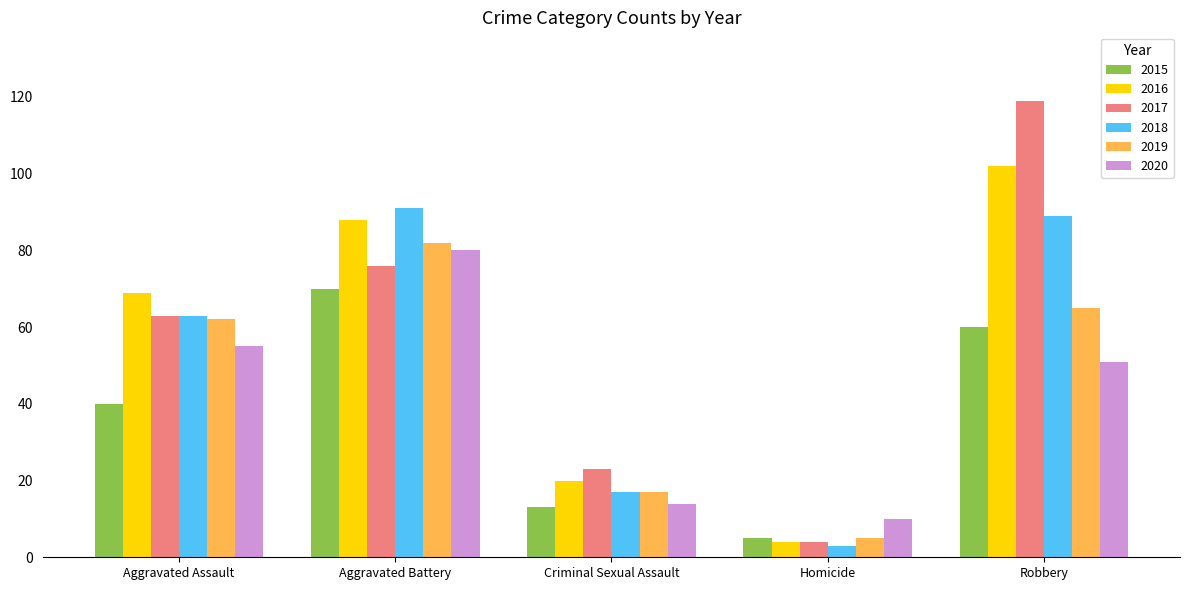

True or false: 2017 has a value of 119 at Robbery.

True